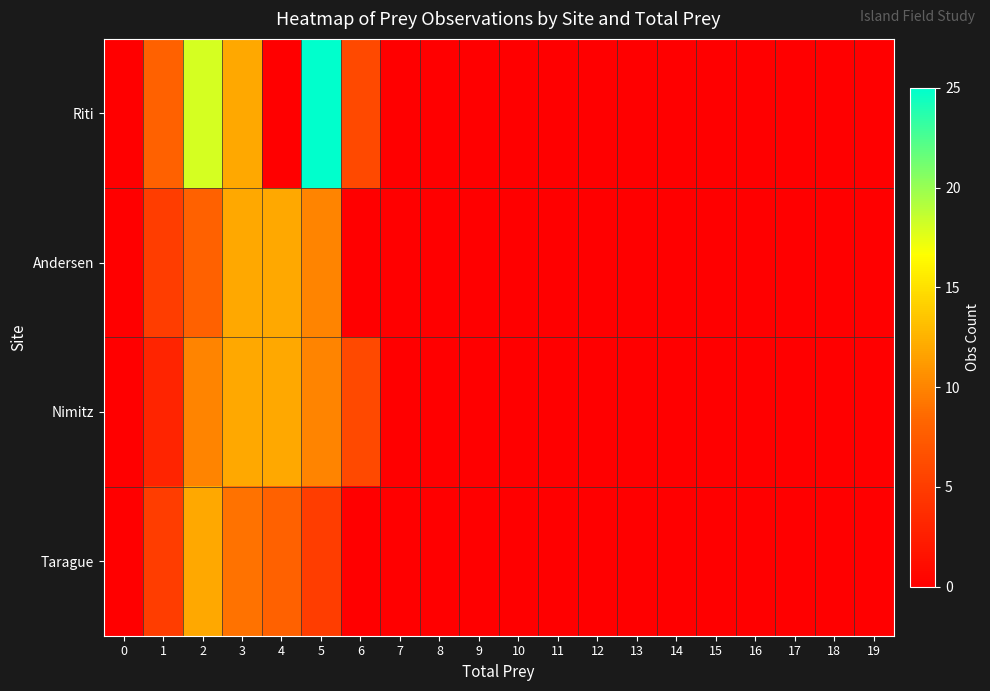

Rank the series at 6 from lowest to highest value.

Andersen, Tarague, Riti, Nimitz